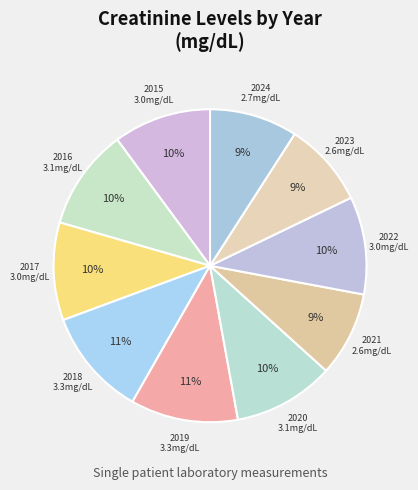

Count the number of slices in the pie.

10